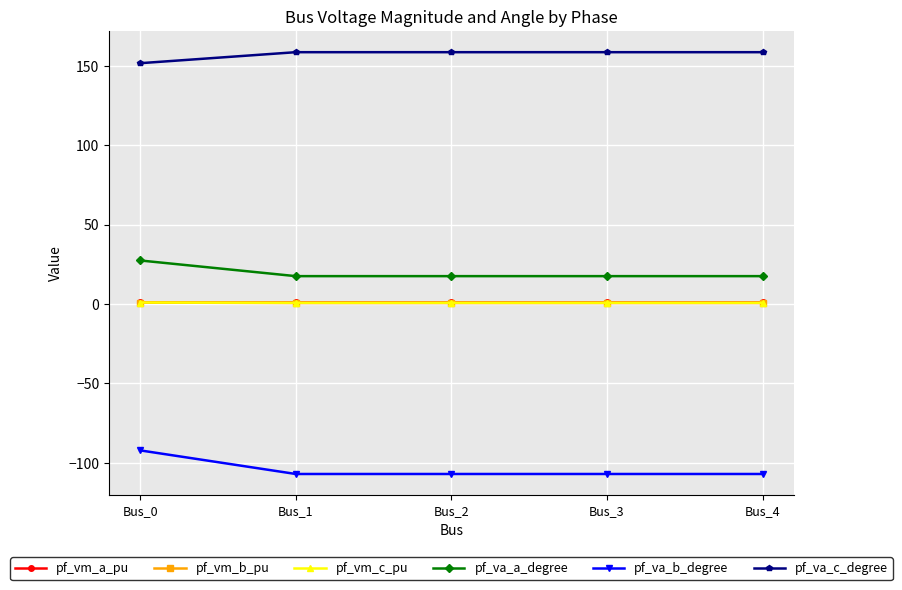

What are all the series names shown in the legend?

pf_vm_a_pu, pf_vm_b_pu, pf_vm_c_pu, pf_va_a_degree, pf_va_b_degree, pf_va_c_degree